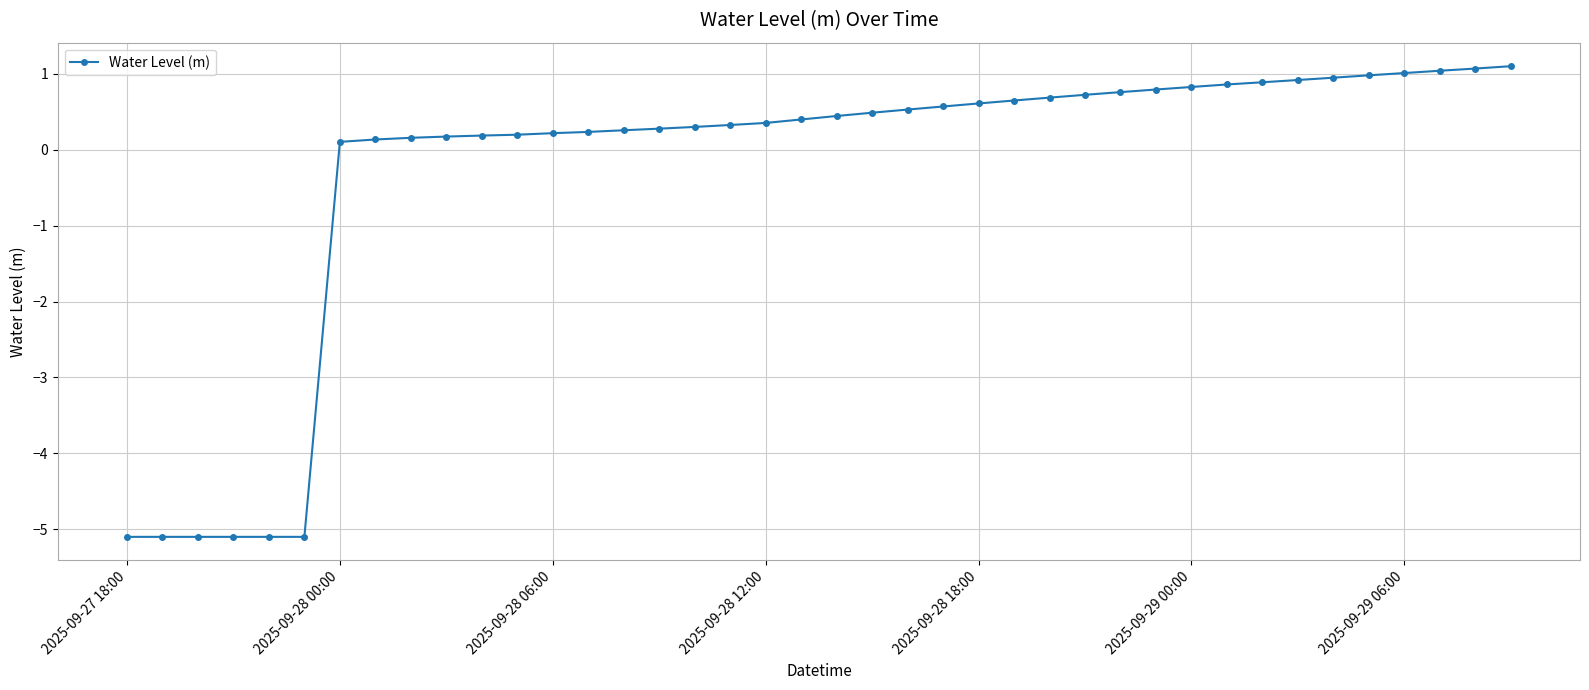

What is the sum of all values?

-11.4